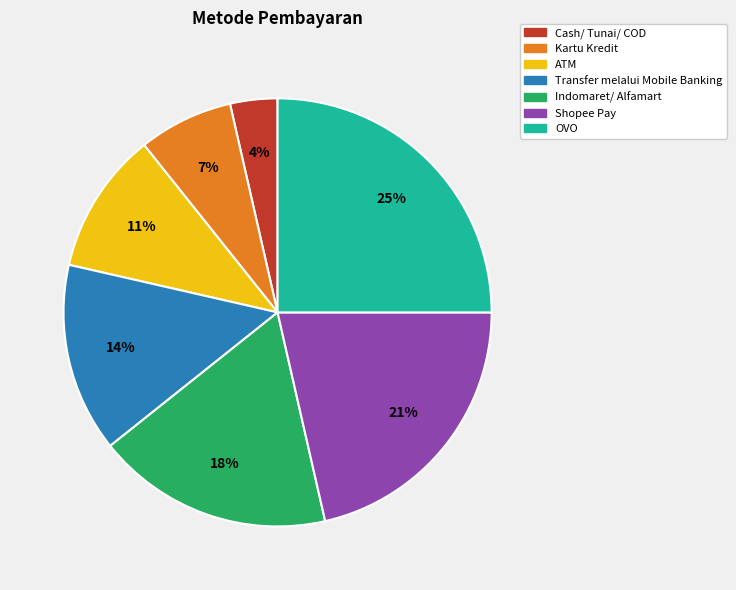

What is the largest slice in the pie chart?

OVO